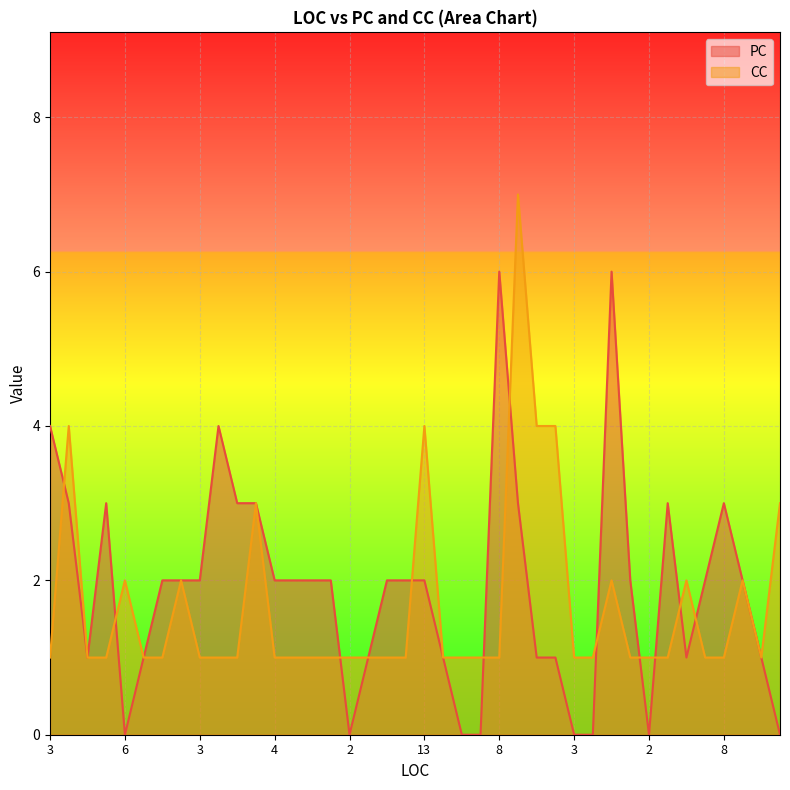

How many intersections are there between PC and CC?

11